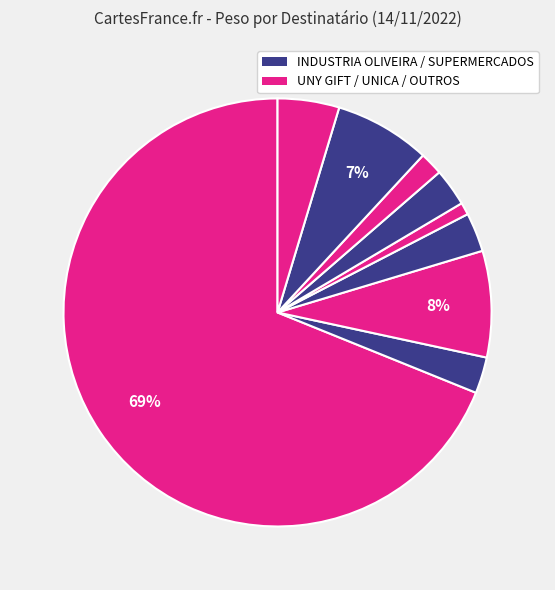

How many slices are in this pie chart?

9